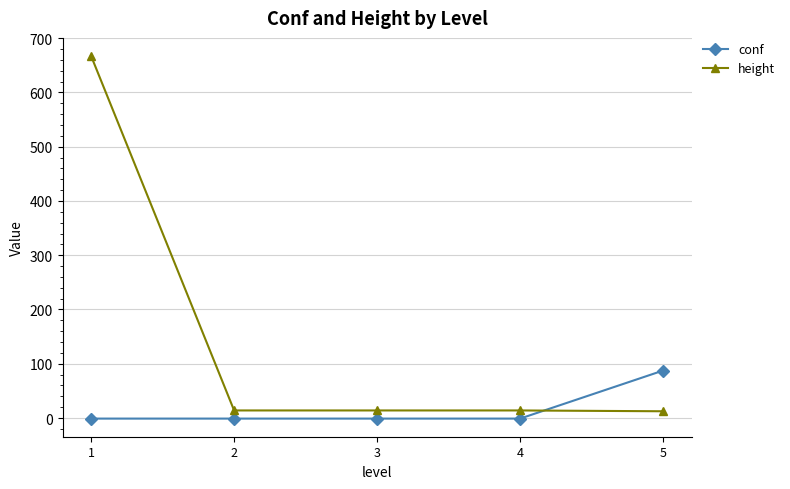

How many intersections are there between height and conf?

1